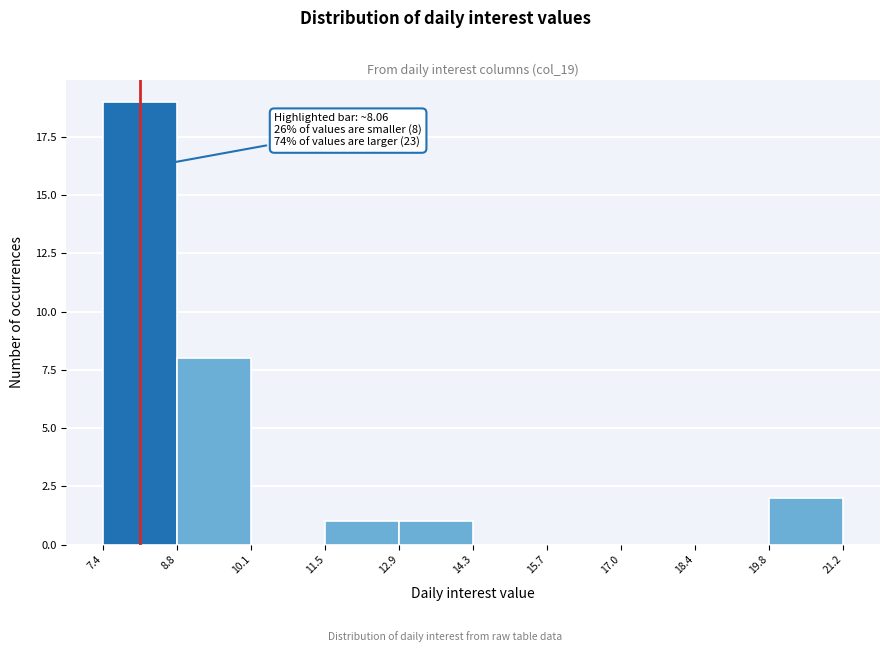

Which range on the x-axis has the tallest bar?

7.4 to 8.8